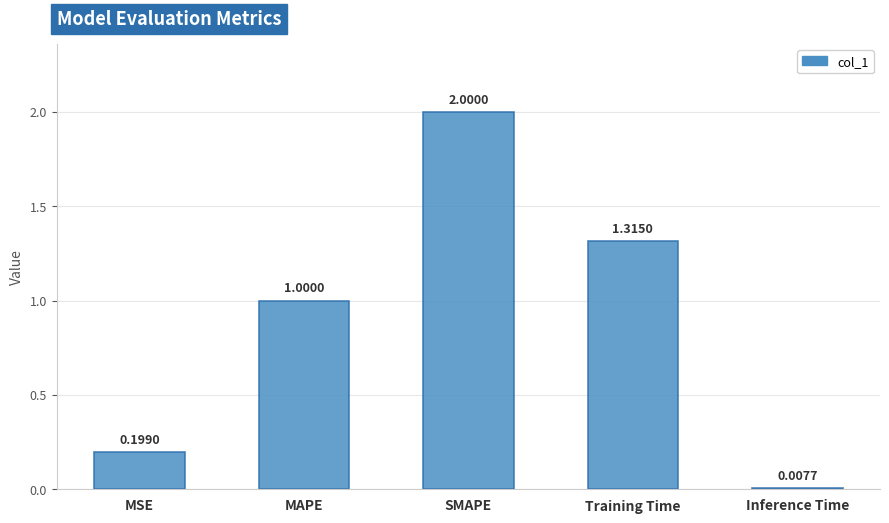

Where is the data nearest to the value 1?

MAPE